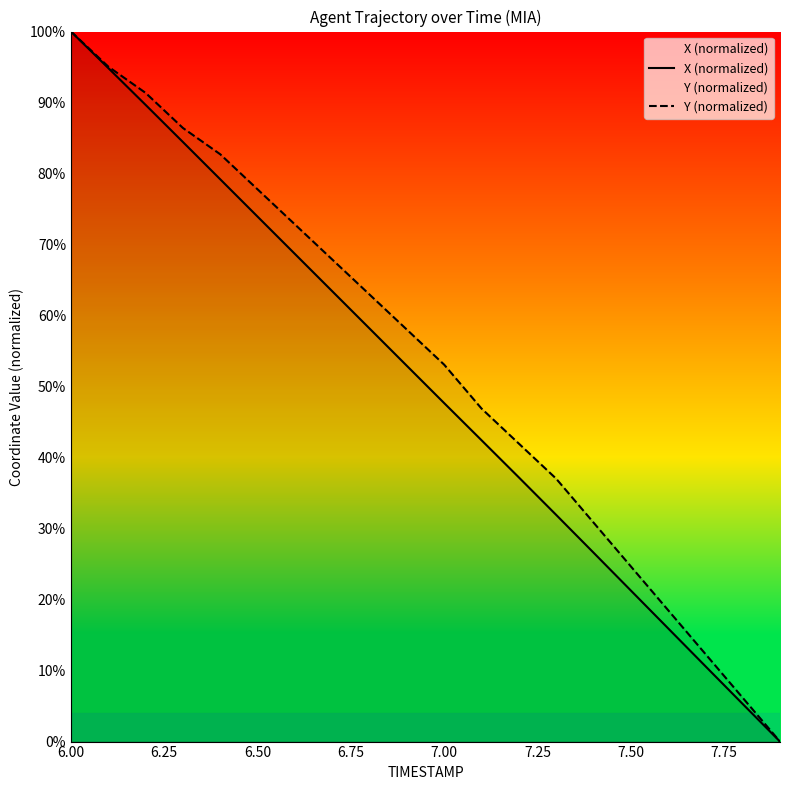

True or false: Y (normalized) and X (normalized) intersect in this chart.

False